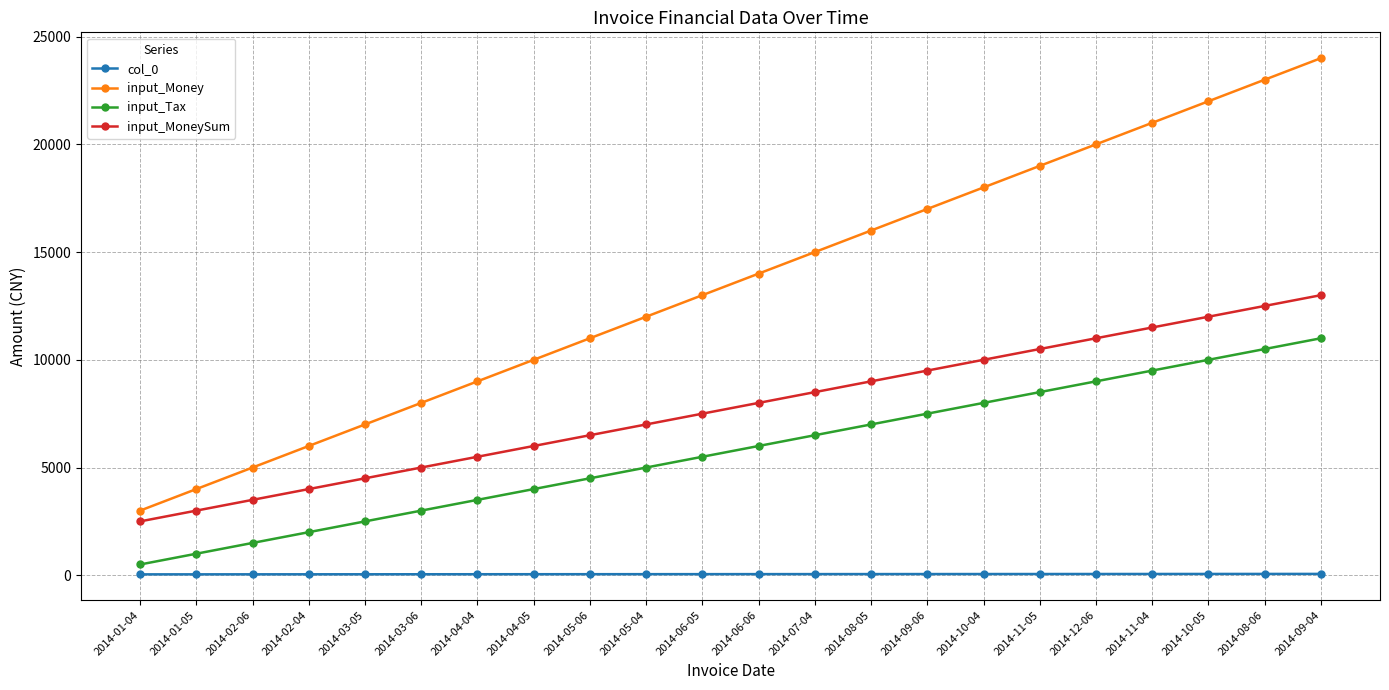

Rank the series by their maximum value, from highest to lowest.

input_Money, input_MoneySum, input_Tax, col_0